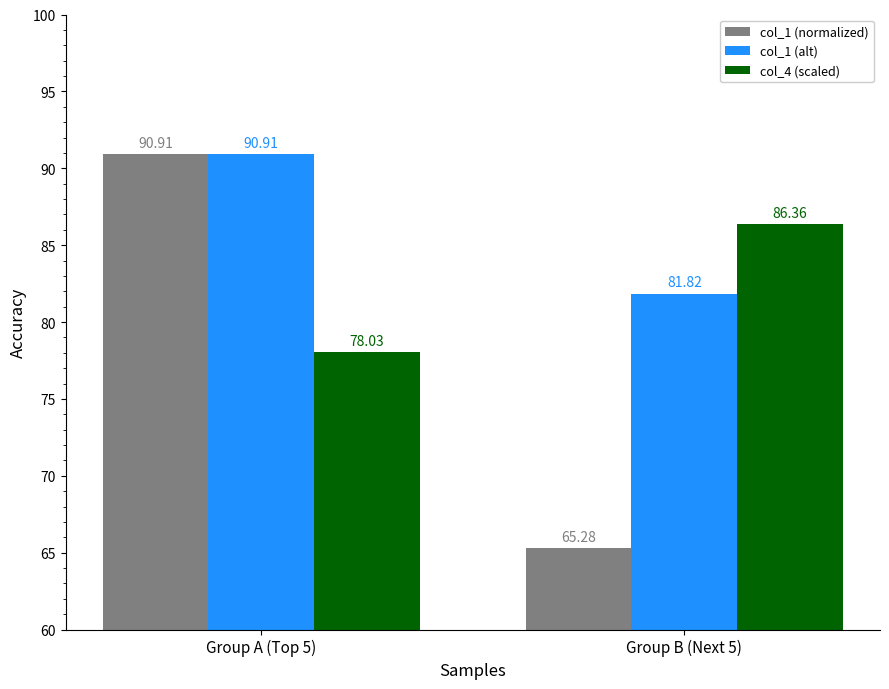

Reading left to right, extract all data points from this chart.

col_1 (normalized): 90.9	65.3
col_1 (alt): 90.9	81.8
col_4 (scaled): 78.0	86.4